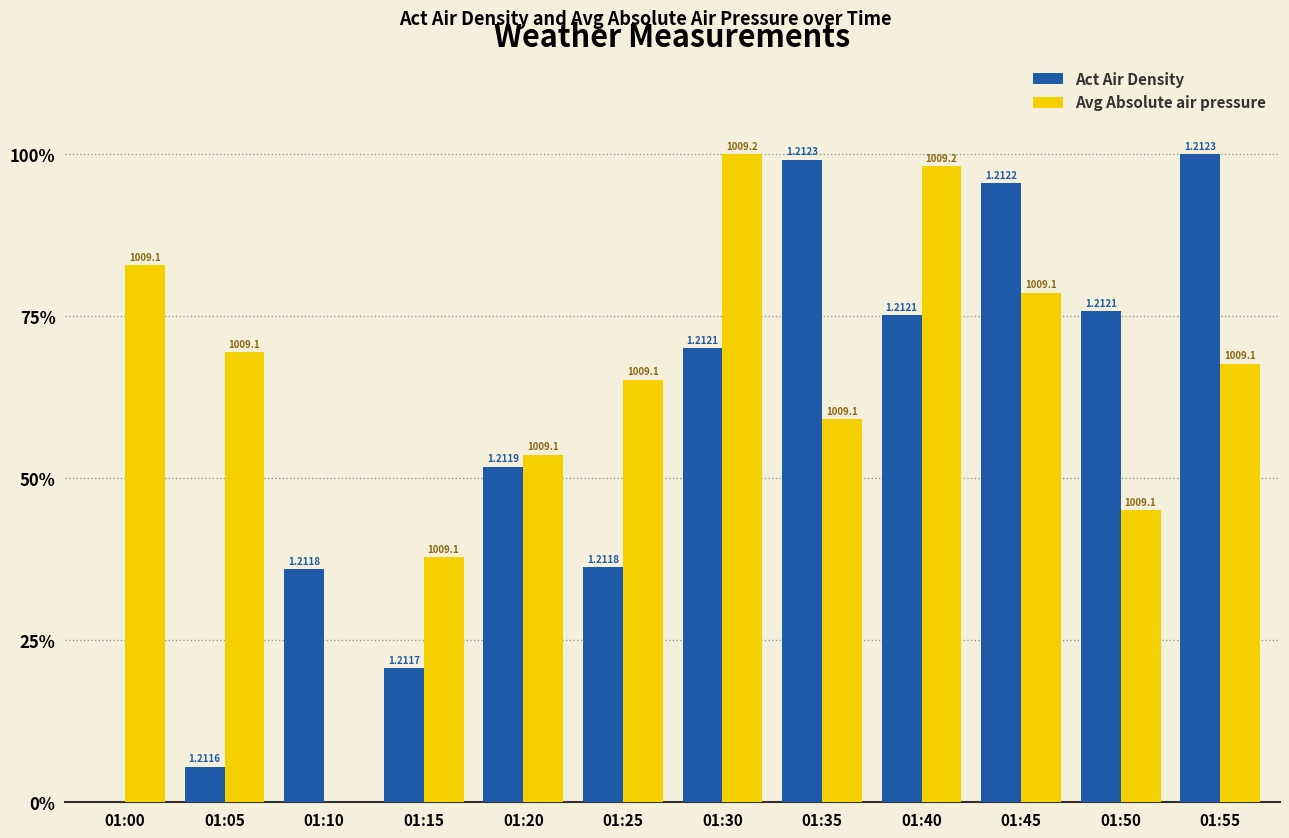

What is the approximate value of Avg Absolute air pressure at 01:55?

67.7